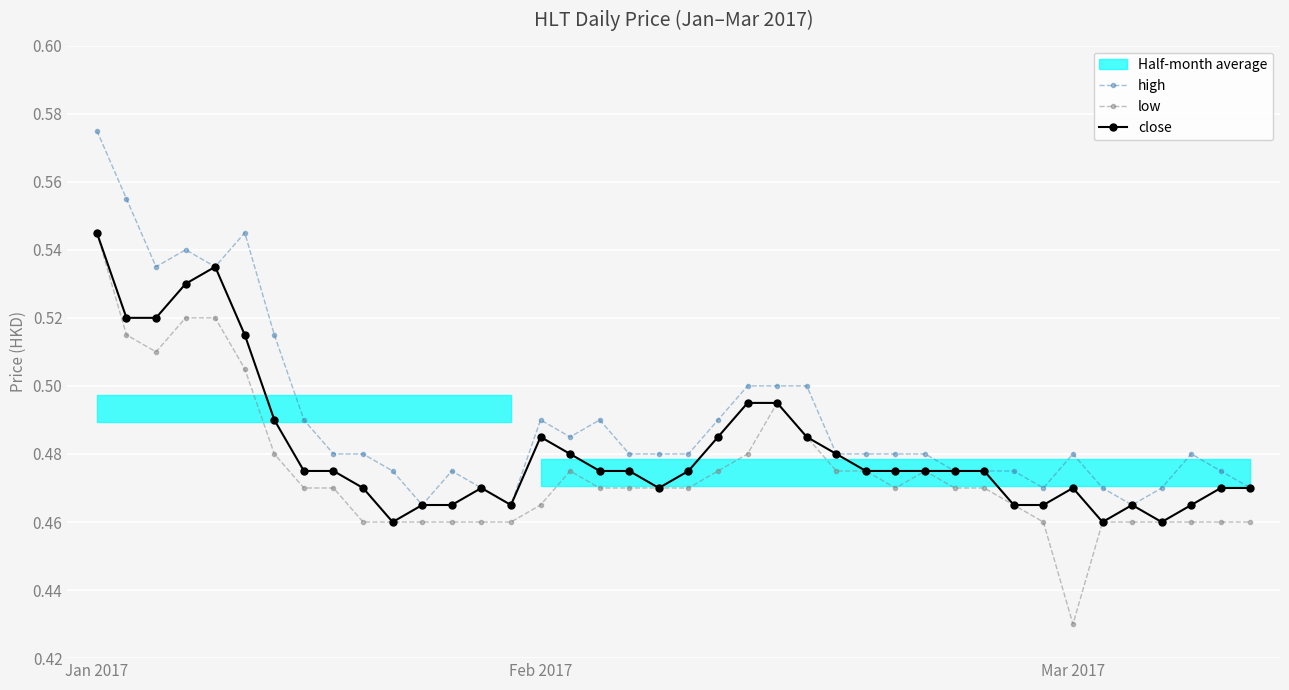

Count the low values in the range 0 to 1.

40